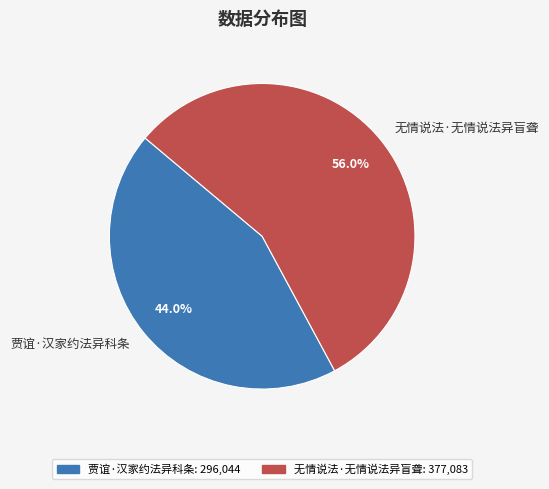

What is the smallest slice in the pie chart?

贾谊·汉家约法异科条